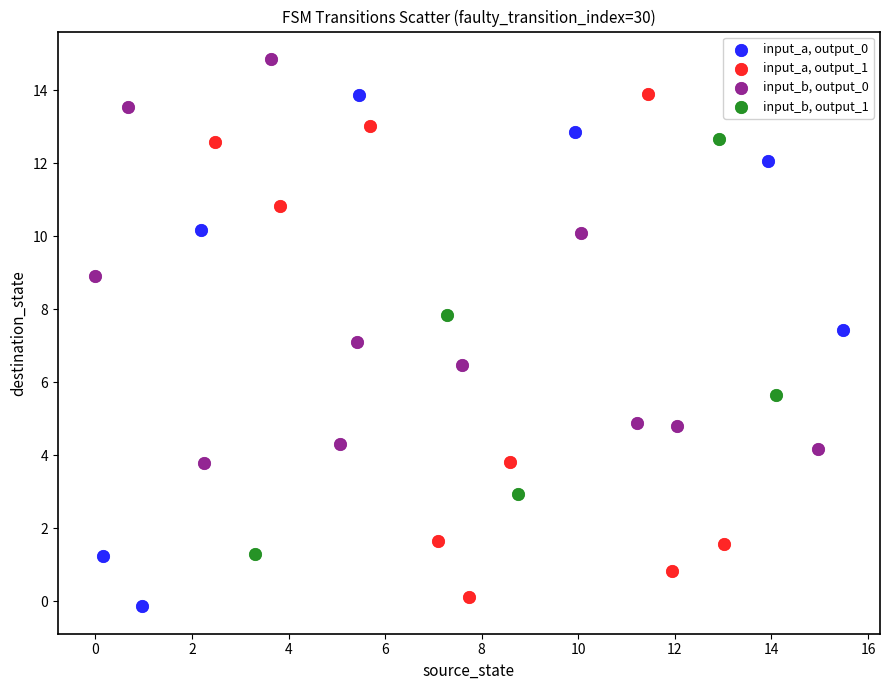

Which series has the largest Y range (max minus min)?

input_a, output_0